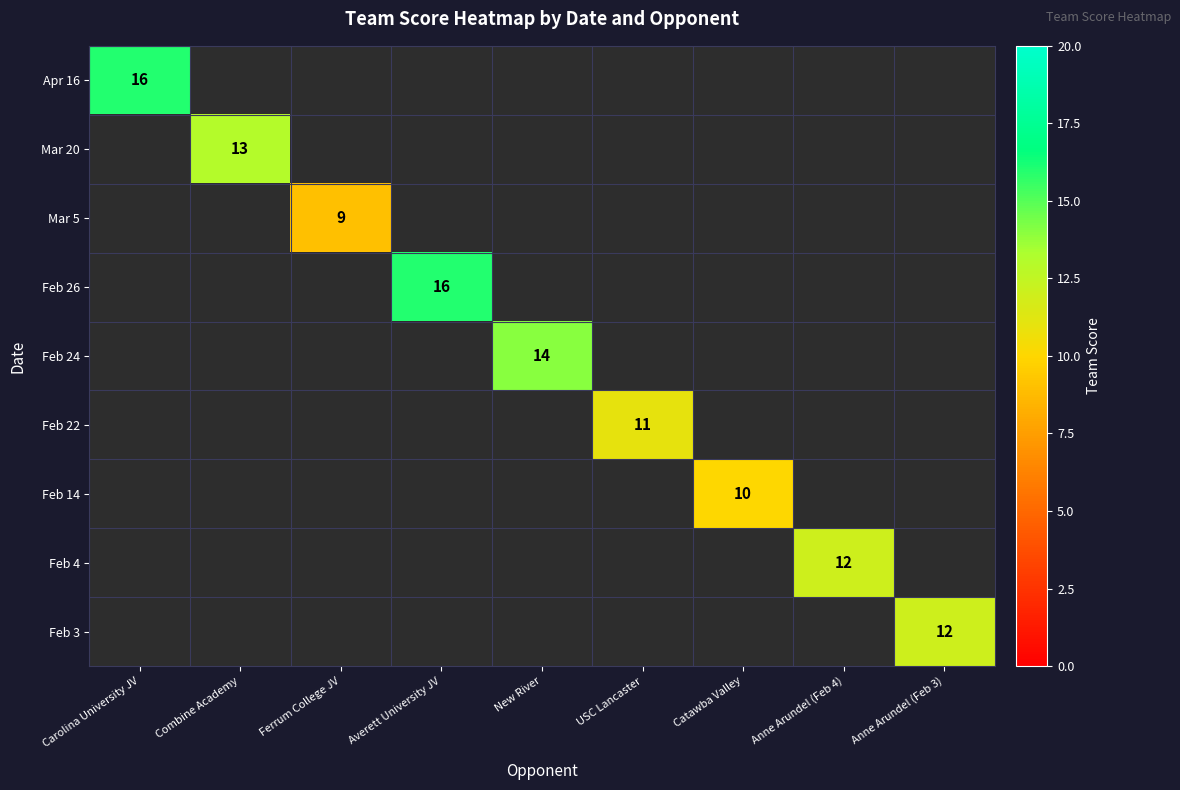

The value of Feb 4 at Anne Arundel (Feb 4) is 20. True or false?

False